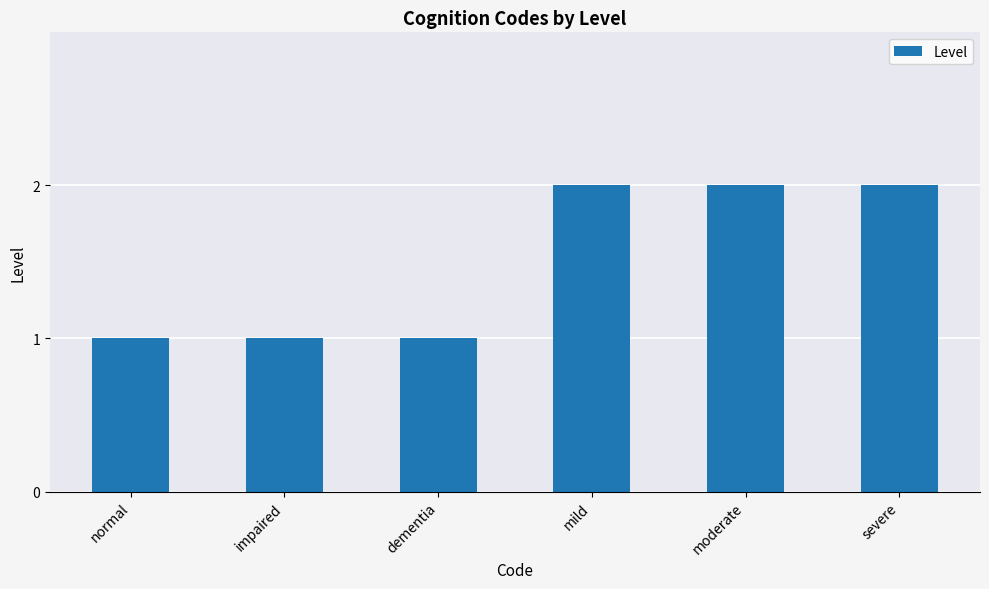

How many categories are shown in the chart?

6